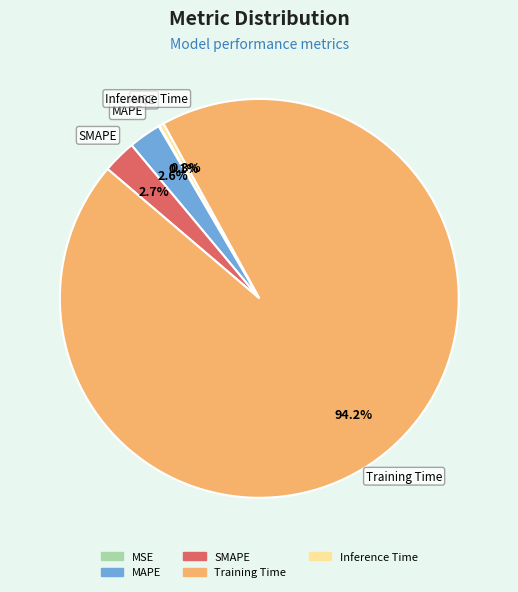

Which slice is the largest?

Training Time